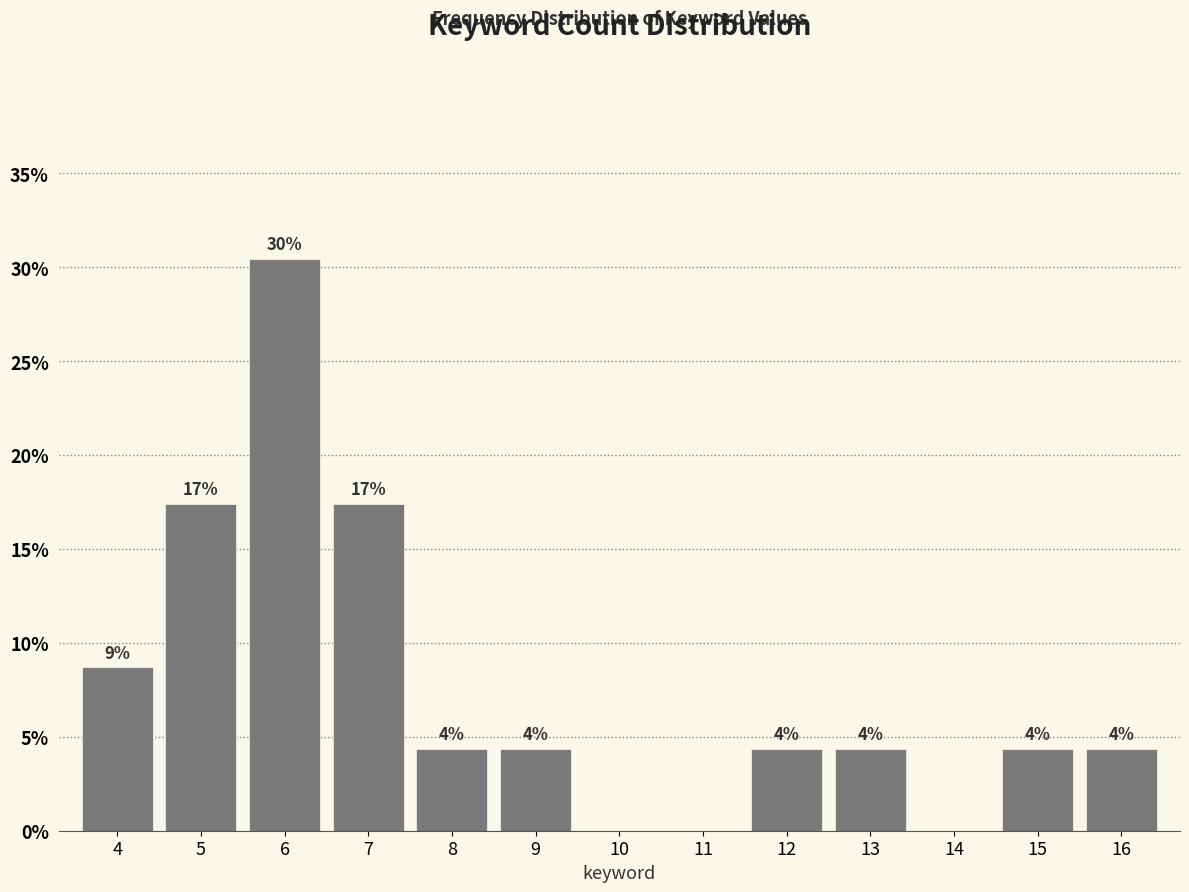

Are the bars horizontal?

No